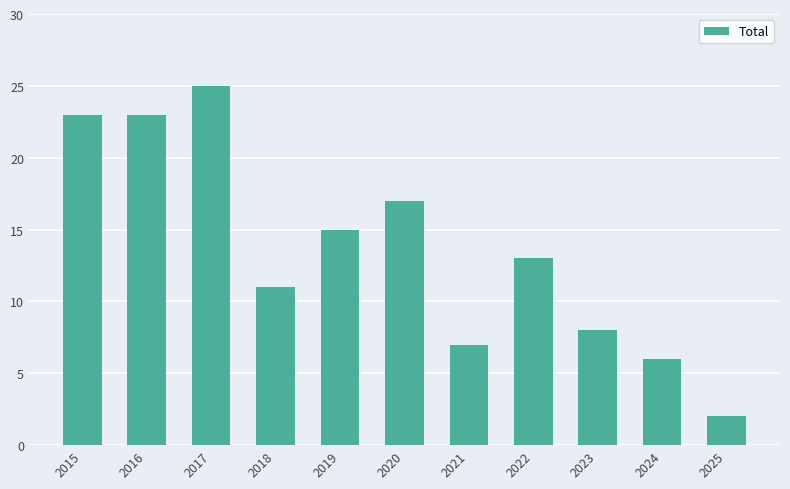

What is the difference between the second highest and minimum values?

21